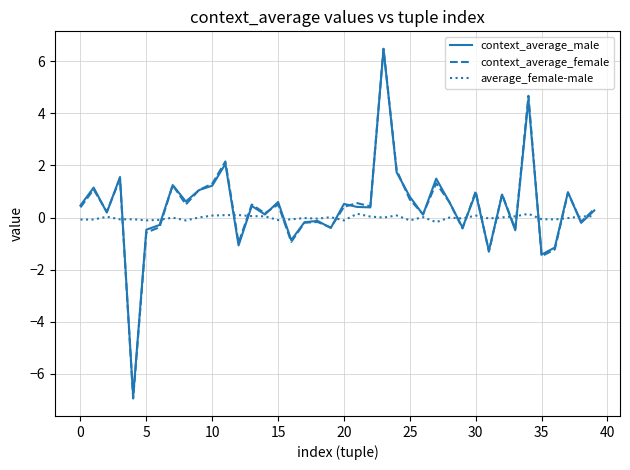

Which series has the largest range (max minus min)?

context_average_female